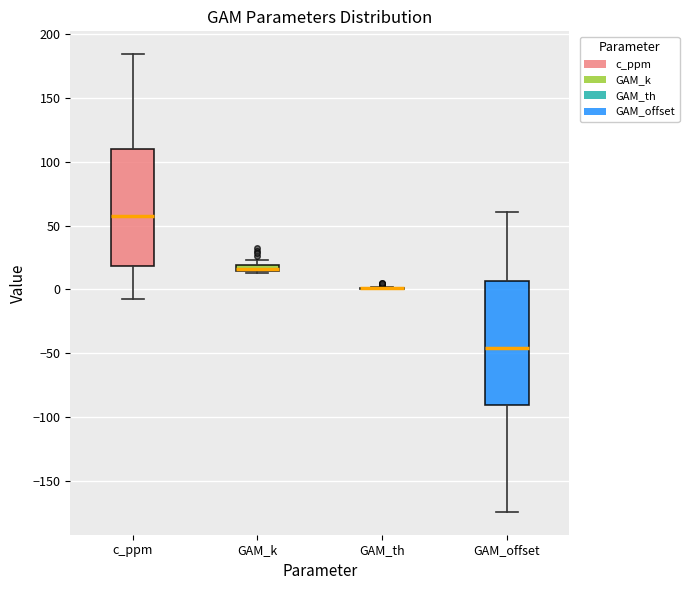

Which box is the tallest, from its lower edge to its upper edge?

GAM_offset